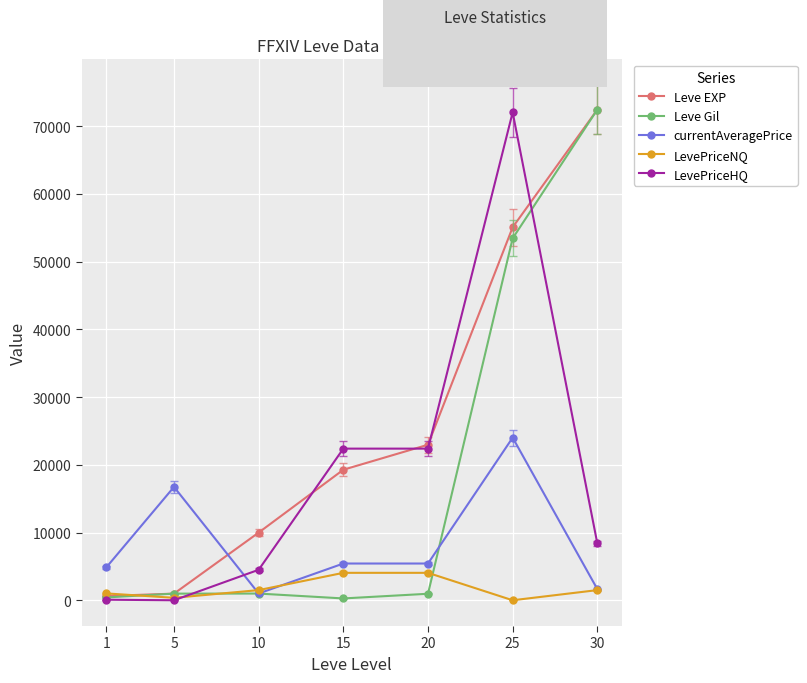

What is the spread (max minus min) of values at 25?

72021.0